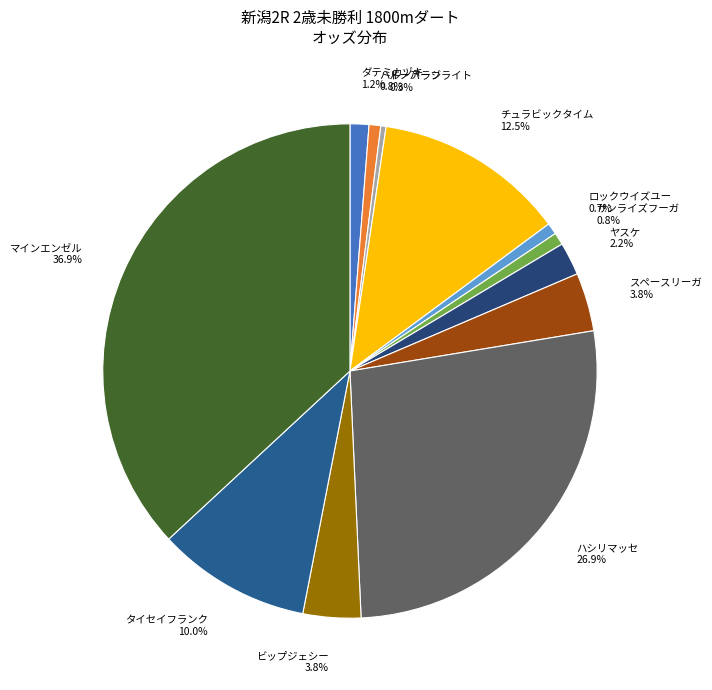

What percentage is the ハシリマッセ slice, to the nearest percent?

27%